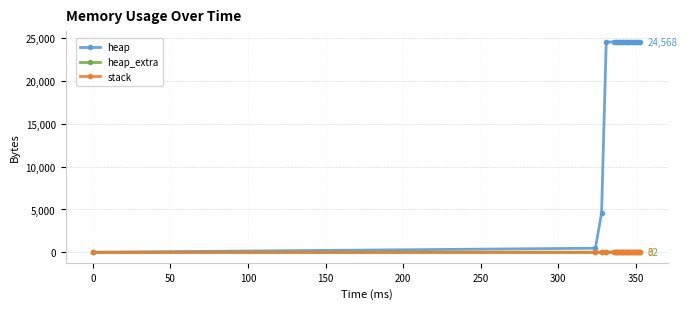

Which series has the largest range (max minus min)?

heap